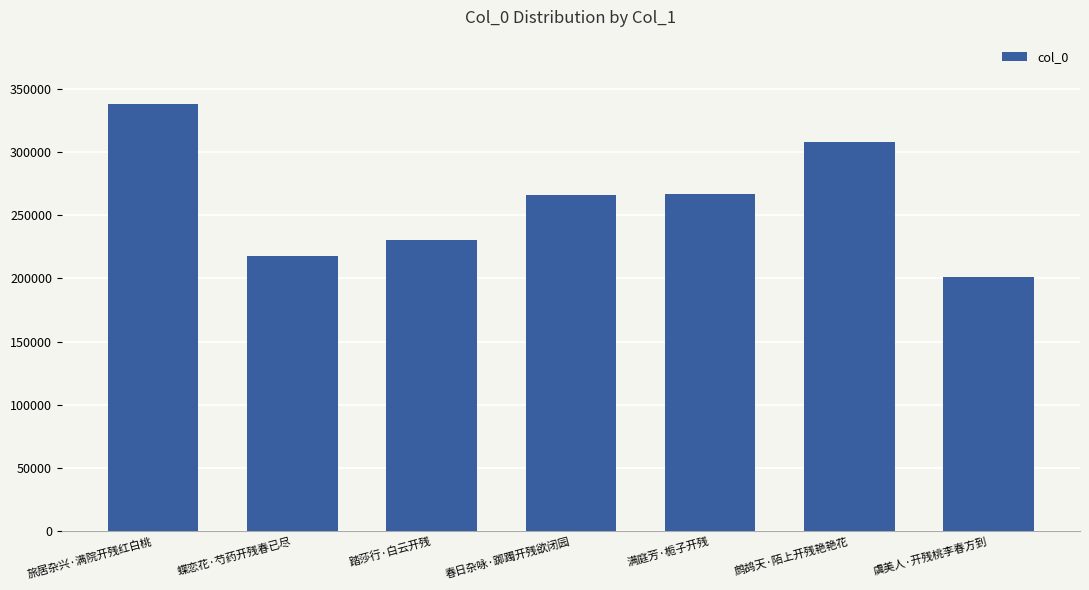

How many values are below 265923?

3